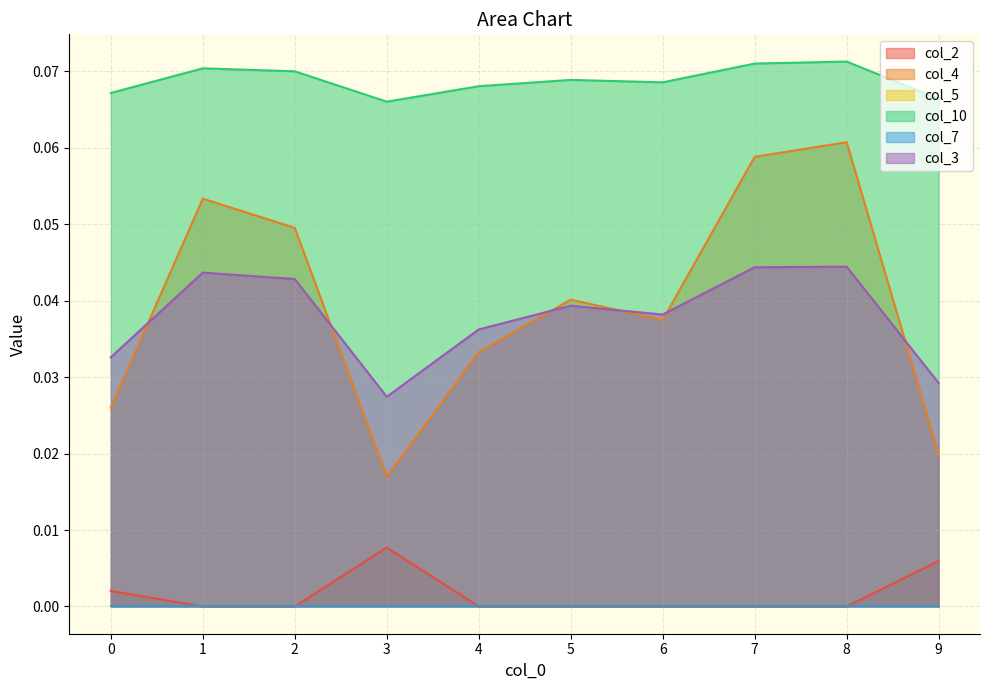

True or false: col_2 has a value of 0.0 at 2.

True